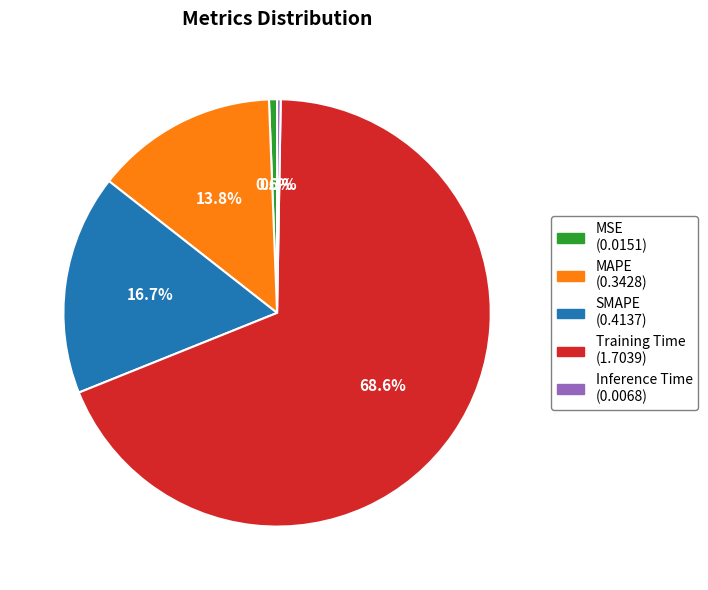

Between MSE (0.0151) and MAPE (0.3428), which is larger?

MAPE (0.3428)